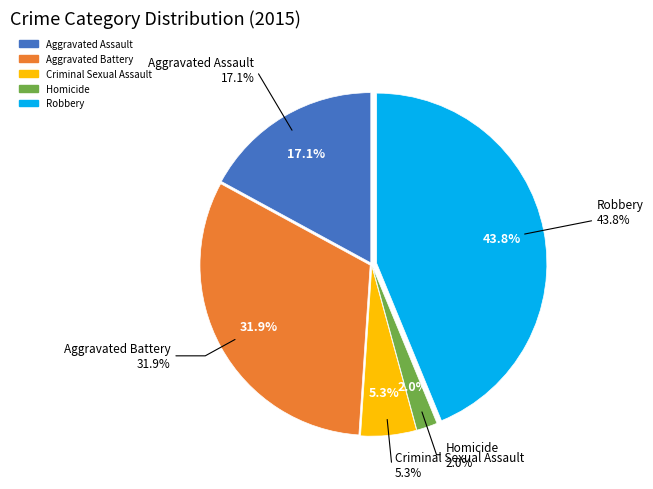

What is the largest slice in the pie chart?

Robbery